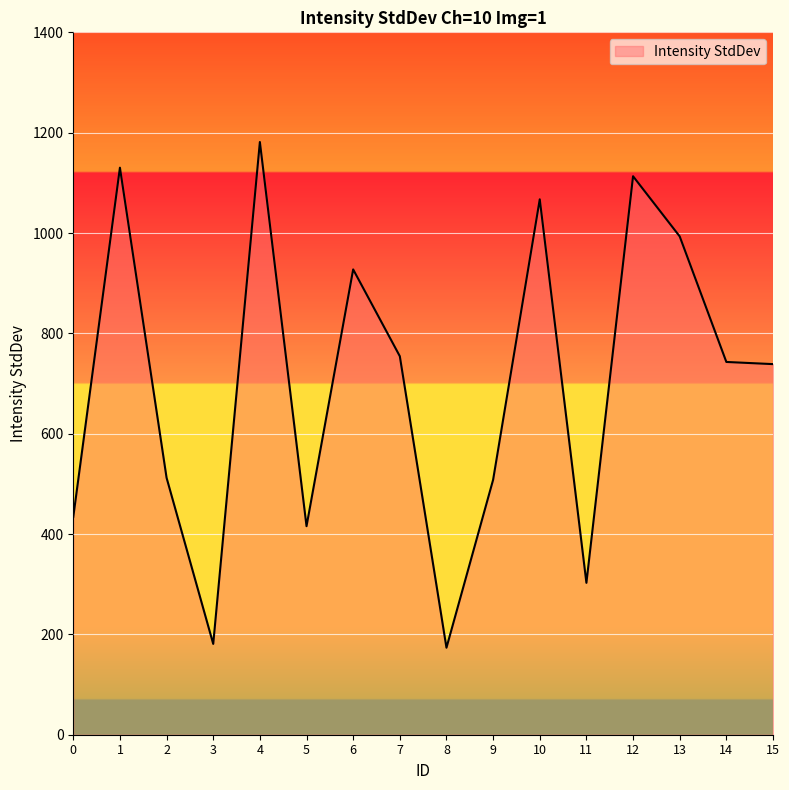

At which category does the data reach its first local valley?

3